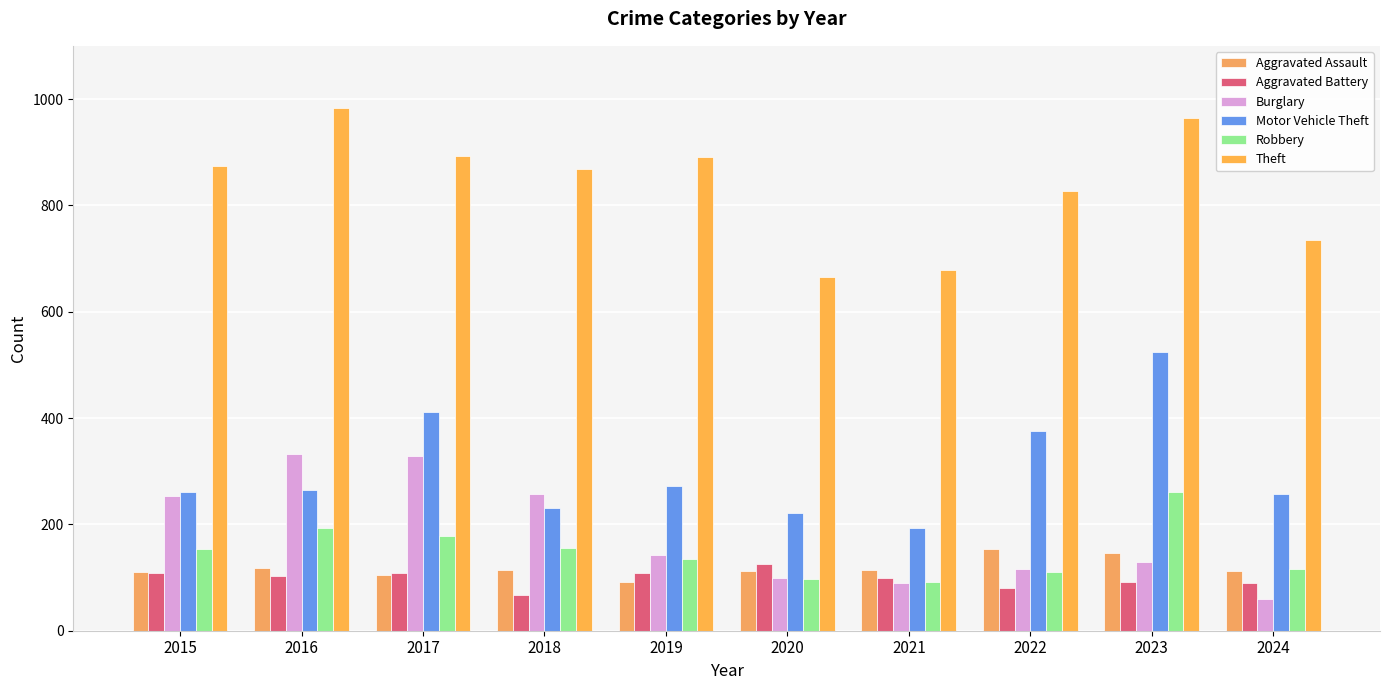

What is the spread (max minus min) of values at 2023?

872